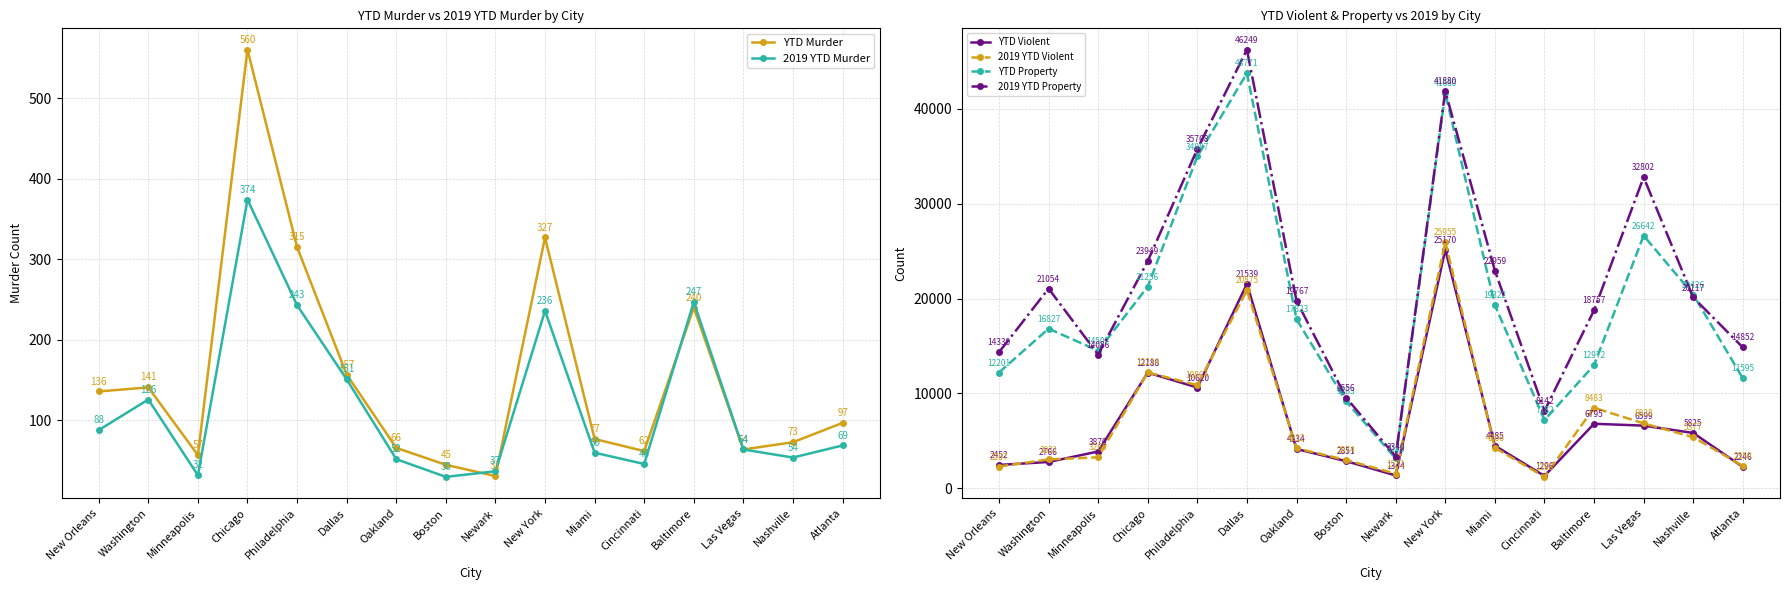

Reading left to right, what are all the values shown in this chart?

YTD Murder: 136	141	57	560	315	157	66	45	31	327	77	62	240	64	73	97
2019 YTD Murder: 88	126	32	374	243	151	52	30	37	236	60	46	247	64	54	69
YTD Violent: 2452	2766	3870	12188	10620	21539	4134	2851	1344	25170	4485	1296	6795	6599	5825	2246
2019 YTD Violent: 2287	3031	3260	12214	10864	20875	4212	2974	1531	25955	4266	1193	8483	6838	5377	2350
YTD Property: 12201	16827	14502	21256	34987	43771	17823	9163	3135	41680	19322	7182	12972	26642	20426	11595
2019 YTD Property: 14330	21054	14086	23949	35768	46249	19767	9556	3340	41880	22959	8142	18757	32802	20117	14852